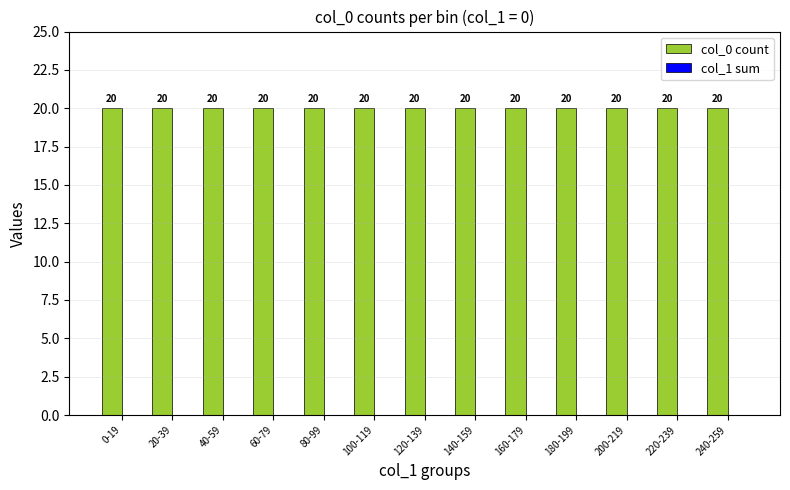

What is the spread (max minus min) of values at 40-59?

20